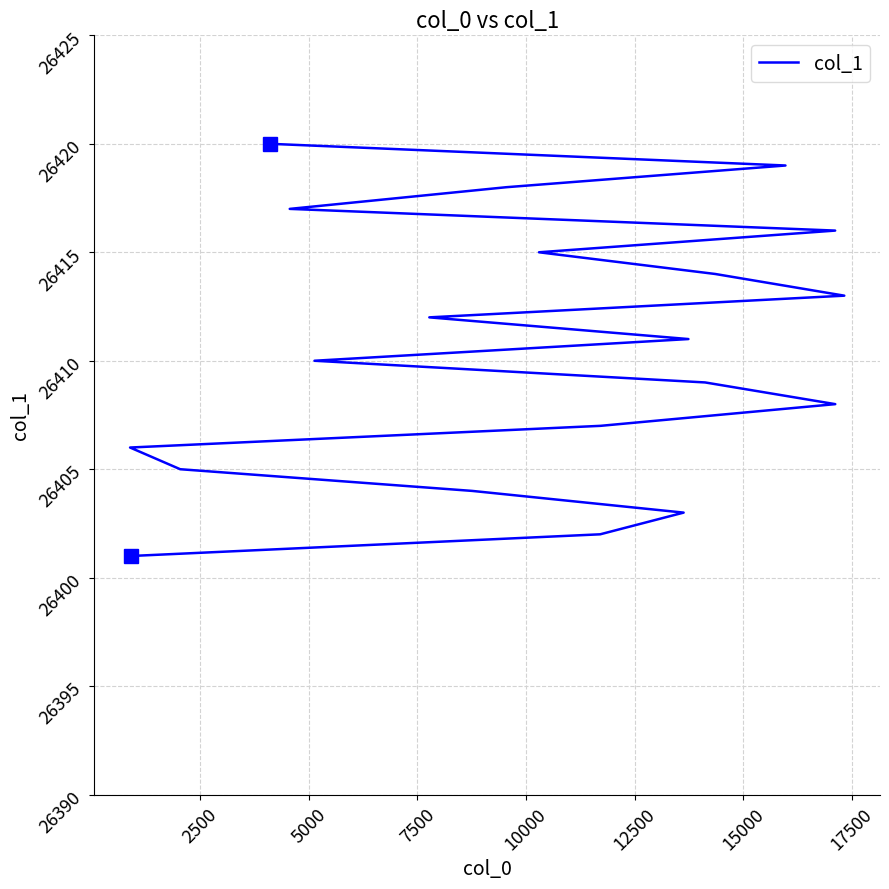

What is the maximum value shown in the chart?

26420